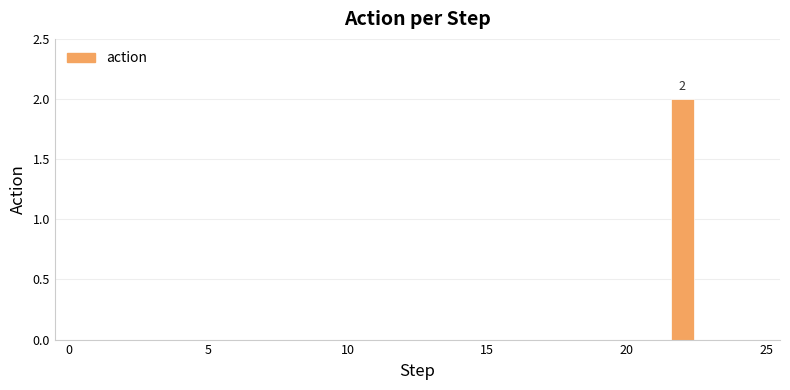

Count the number of data series in this chart.

1